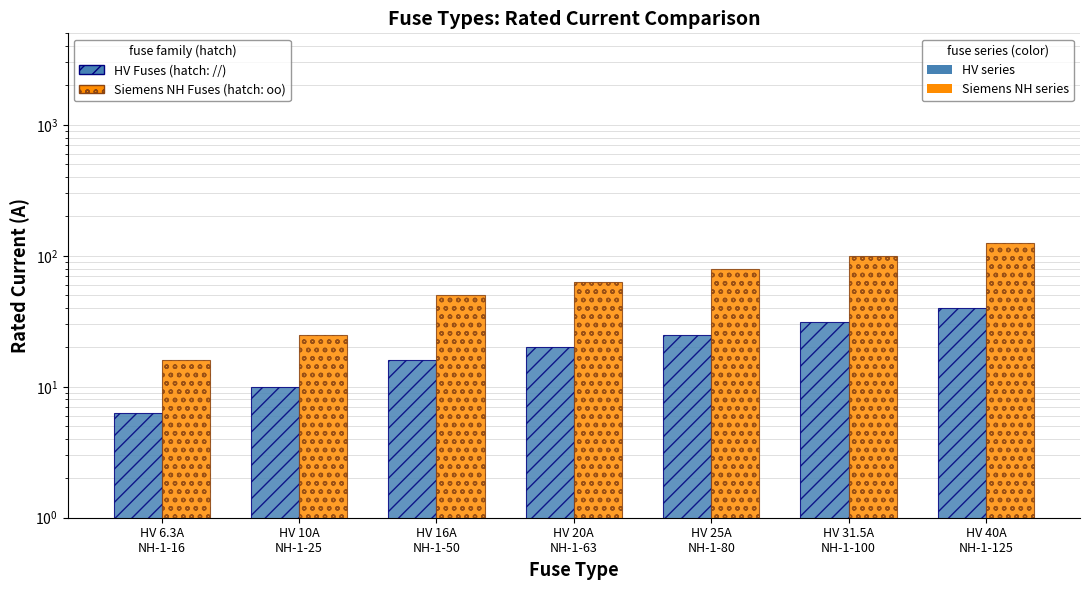

What is the sum of the HV Fuses values at HV 16A
NH-1-50 and HV 25A
NH-1-80?

41.0